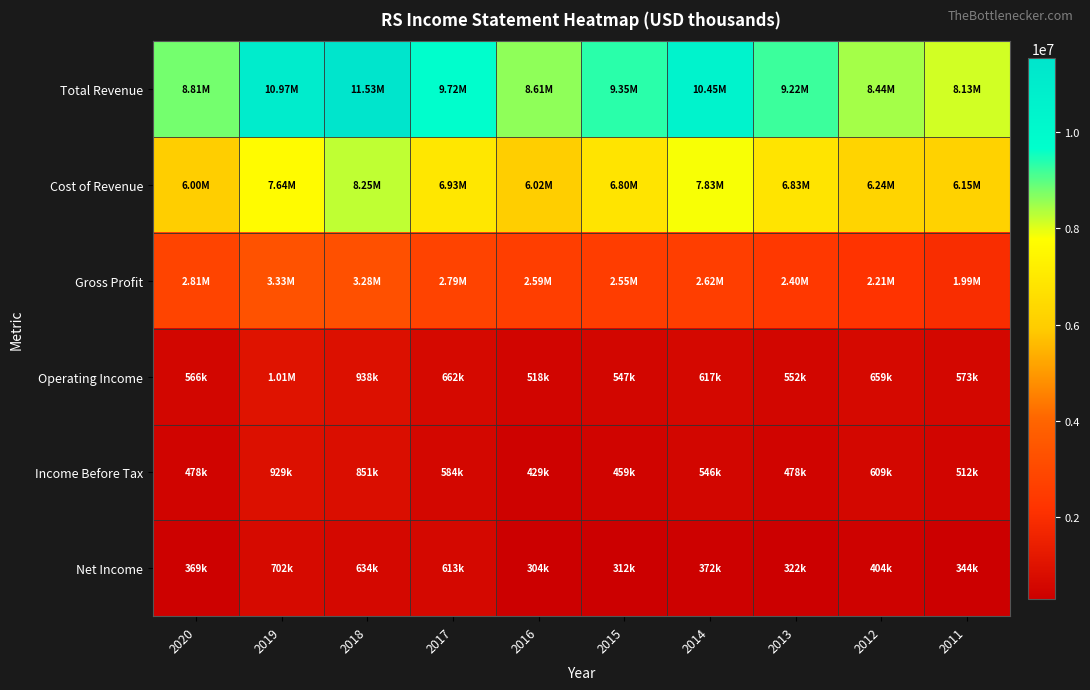

Which series changed the most between 2020 and 2019?

Total Revenue